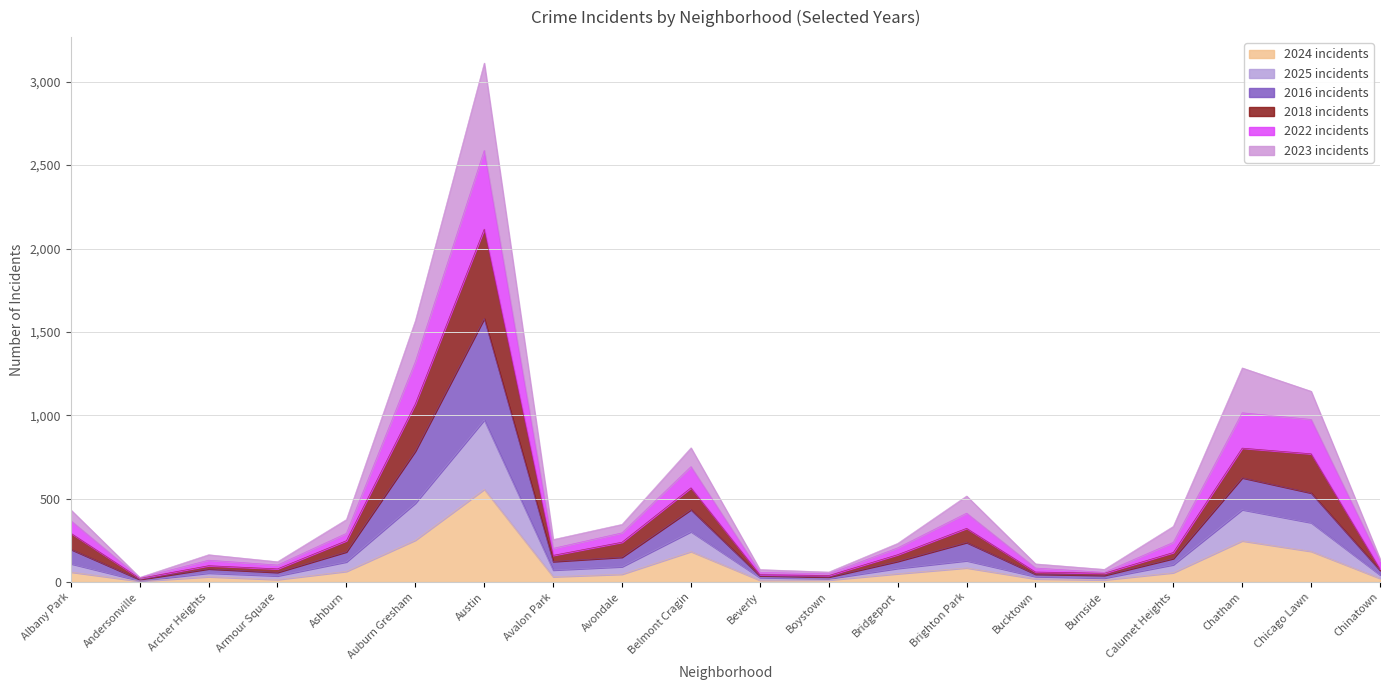

What is the total value across all series at Chicago Lawn?

1144